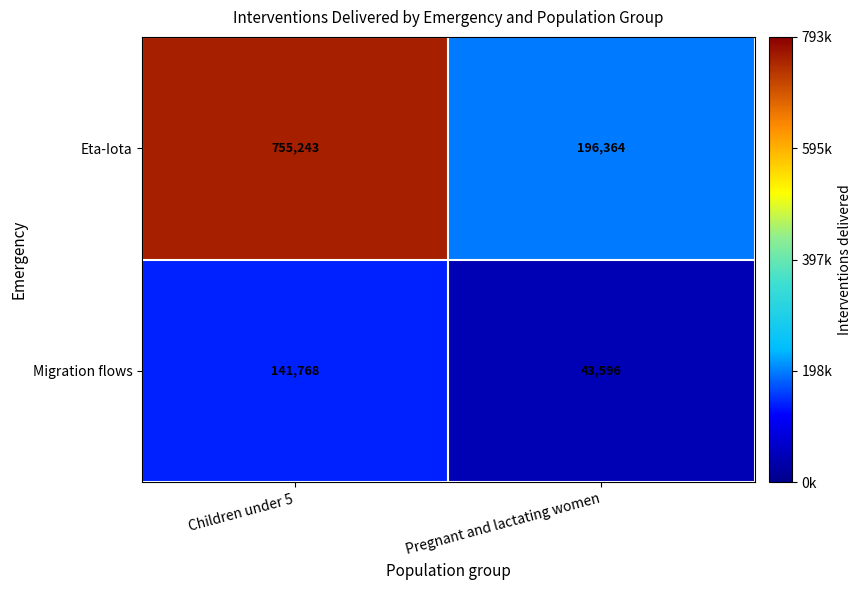

Reading left to right, what are all the values shown in this chart?

Eta-Iota: Children under 5=755243	Pregnant and lactating women=196364
Migration flows: Children under 5=141768	Pregnant and lactating women=43596